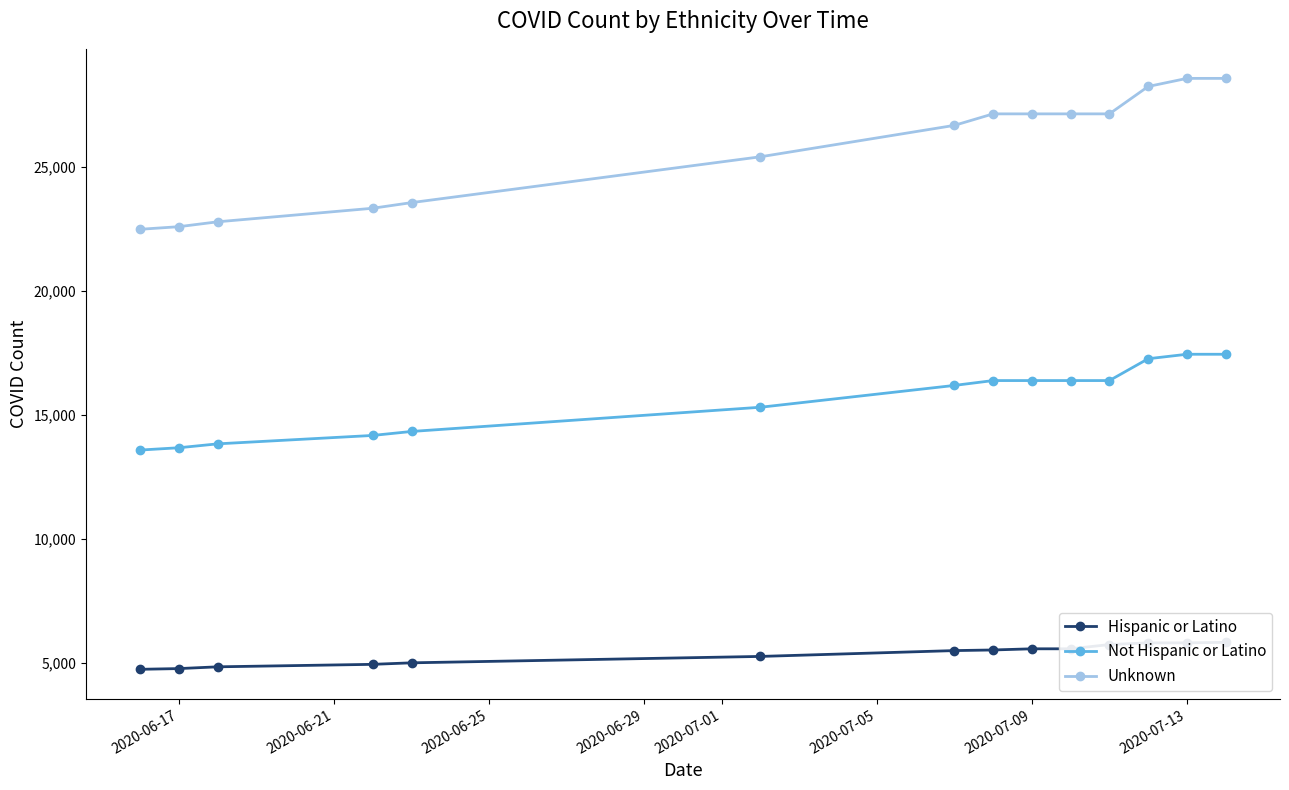

True or false: Not Hispanic or Latino and Unknown cross at least once.

False